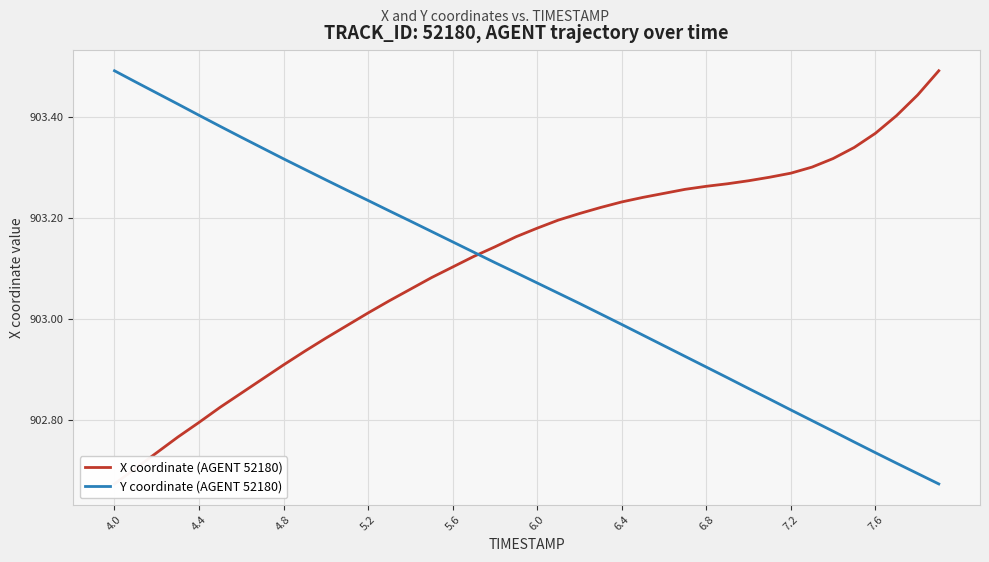

True or false: Y coordinate (AGENT 52180) has a value of 1212.8 at 5.6.

False